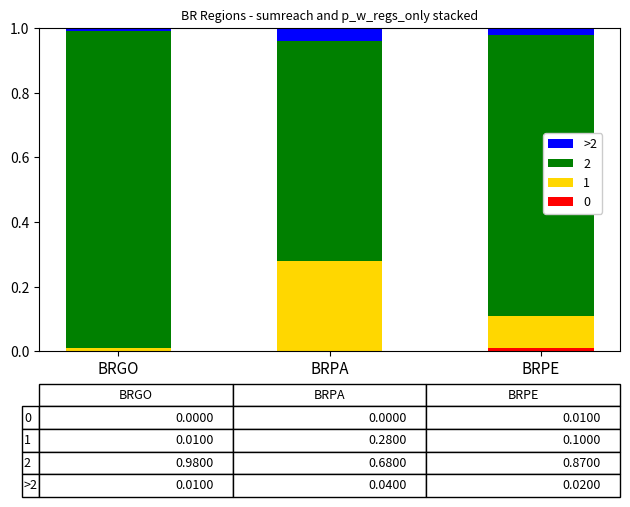

Is it true that 0 equals 0.0 at BRPA?

True